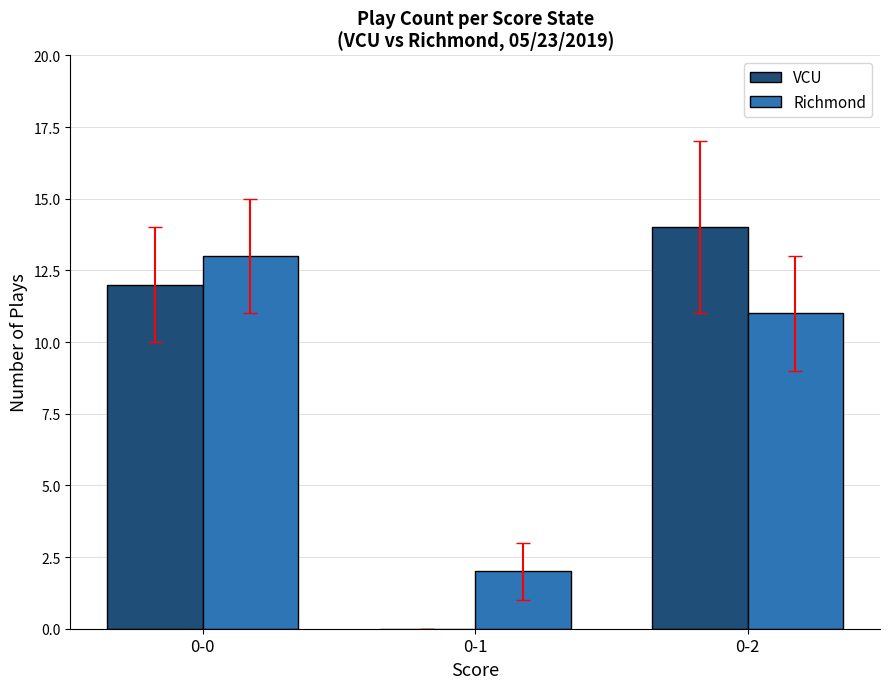

Where does the Richmond series first go above 11?

0-0